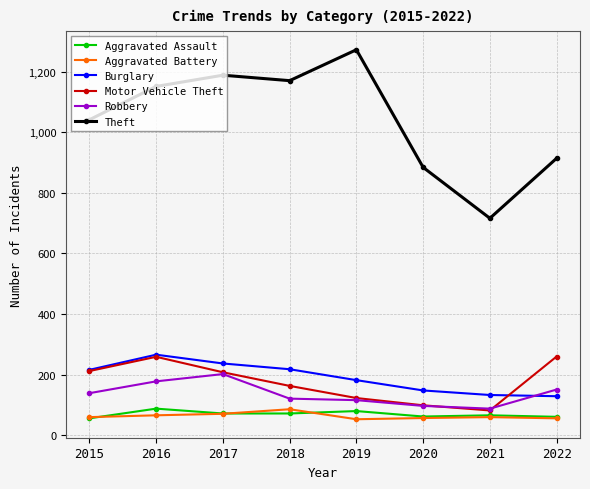

True or false: Theft and Robbery intersect in this chart.

False